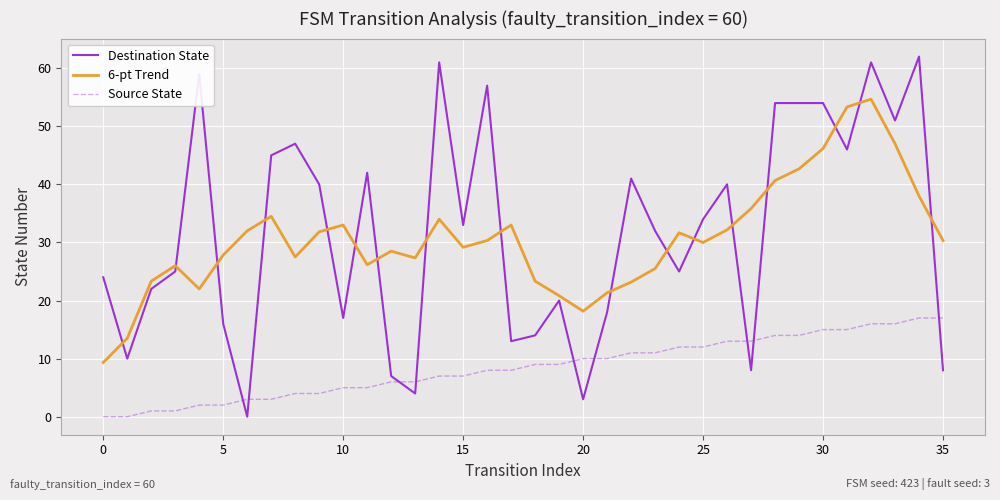

True or false: Source State and 6-pt Trend cross at least once.

False